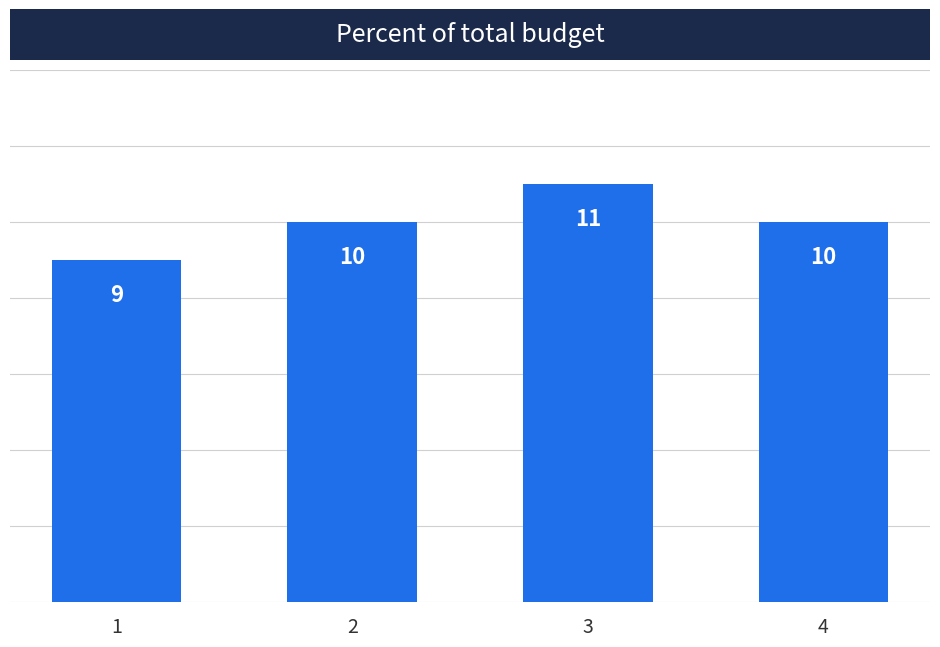

What is the change in value from 1 to 4?

+1